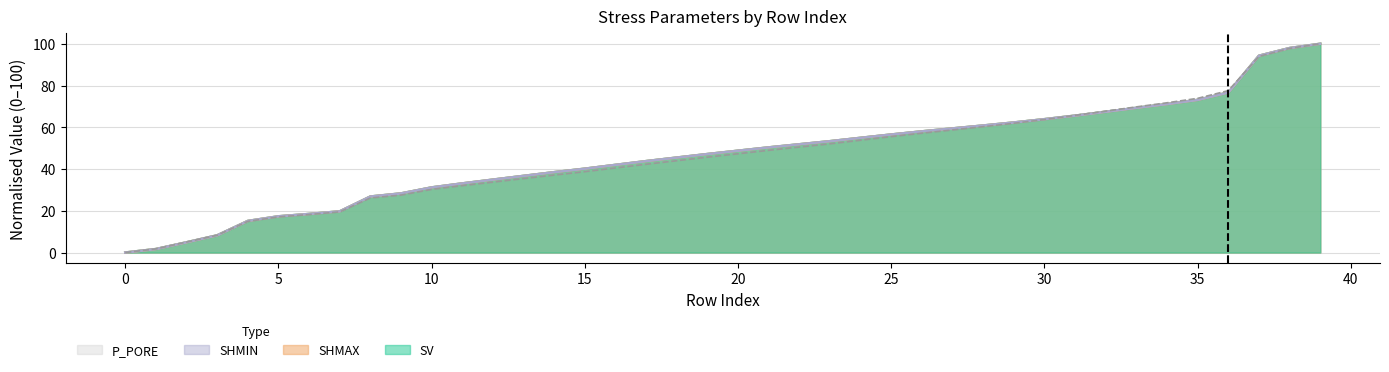

What is the average value of the SHMIN series?

46.7